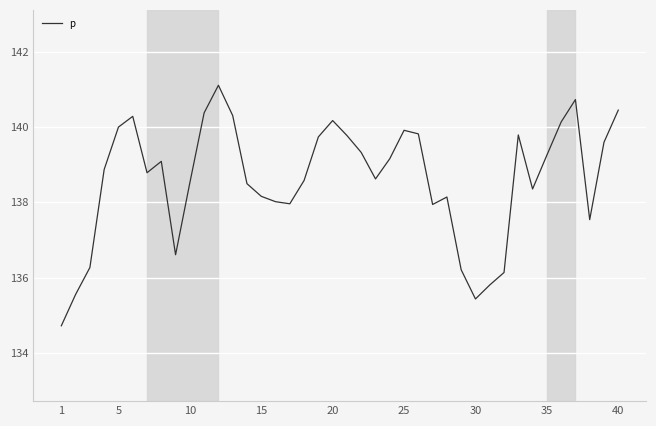

What is the maximum value shown in the chart?

141.1